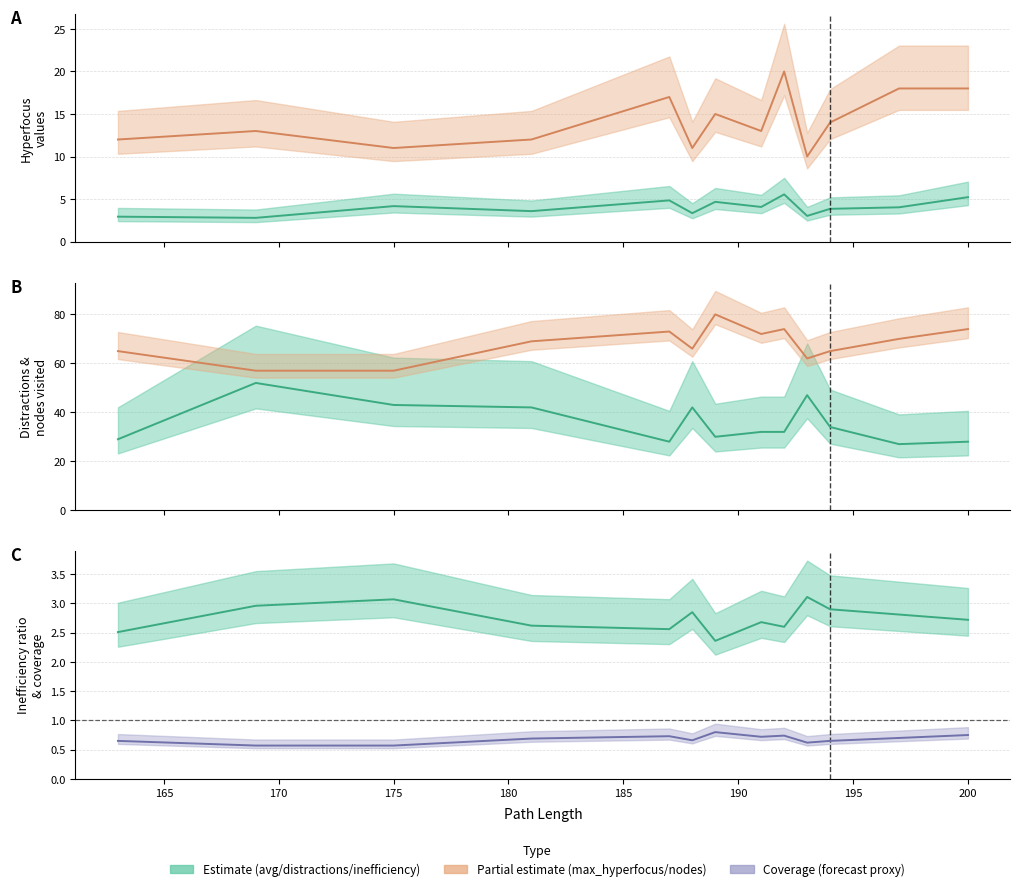

Which has a higher value, 189 or 181?

189